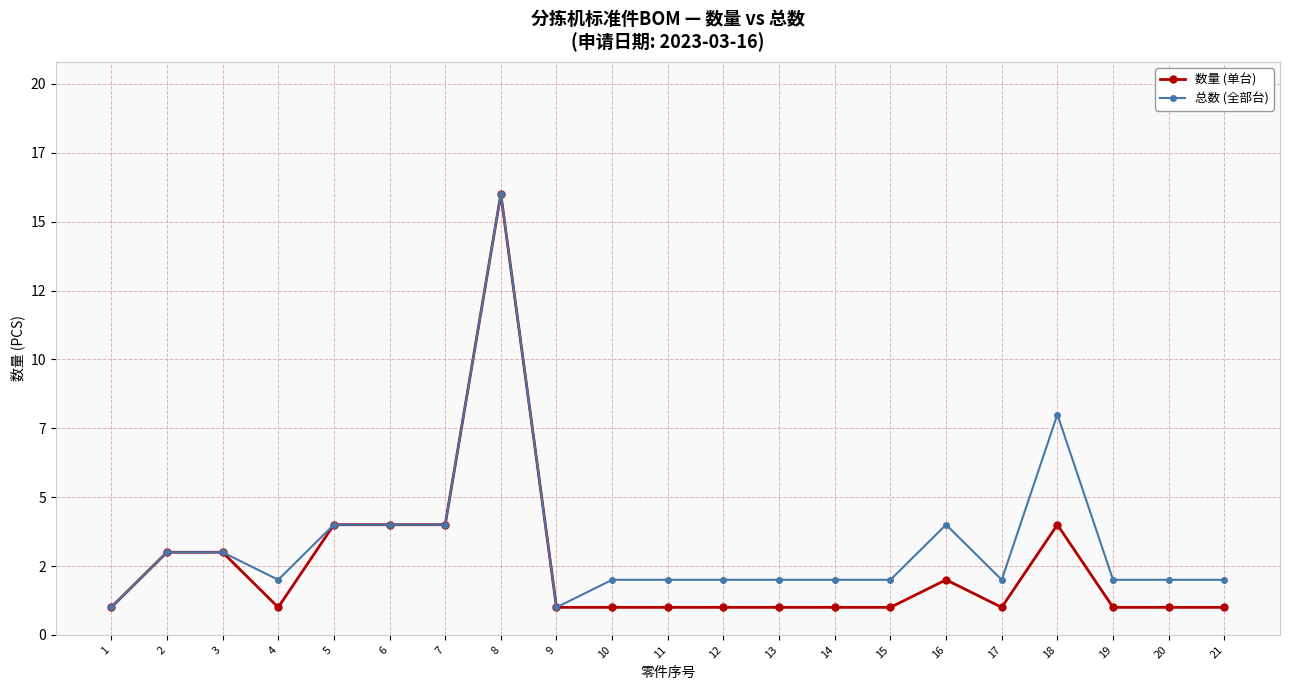

What is the total value across all series at 11?

3